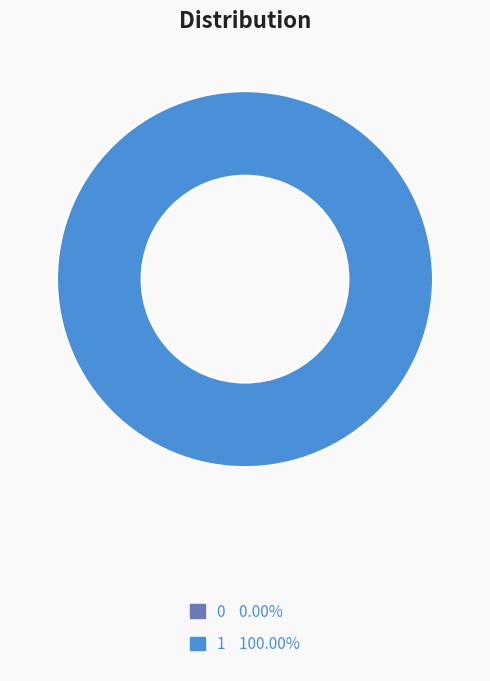

To the nearest percent, what is the difference between the largest and smallest slice percentages?

100%